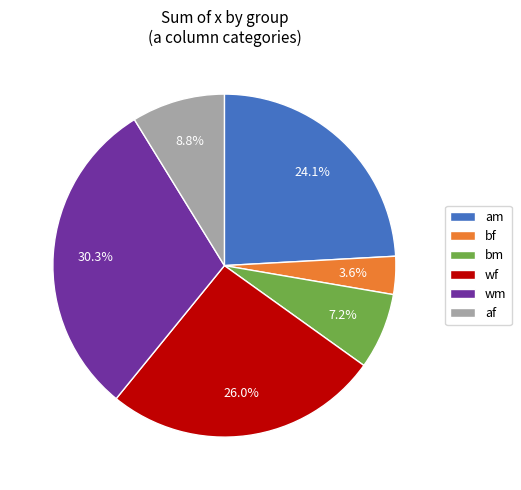

To the nearest percent, what is the difference between the wm and bf slice percentages?

27%